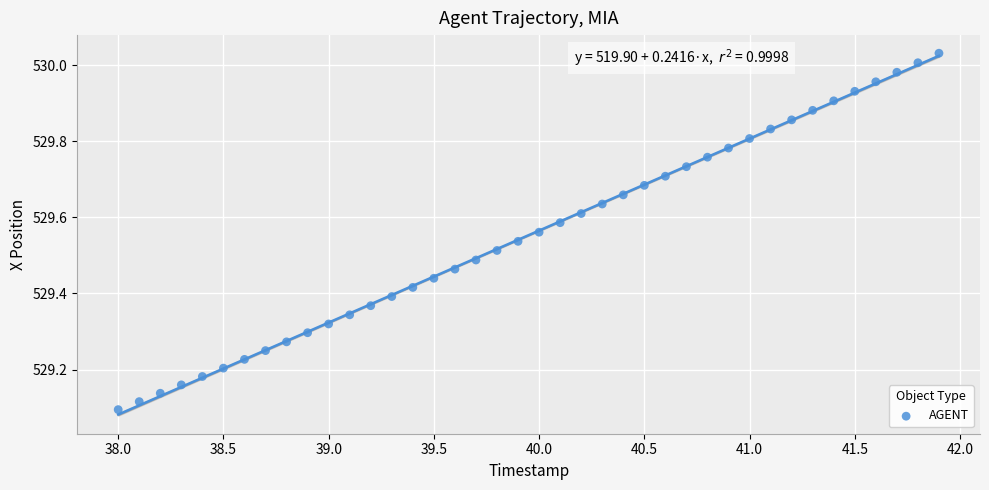

What is the range of X values (max minus min)?

3.9